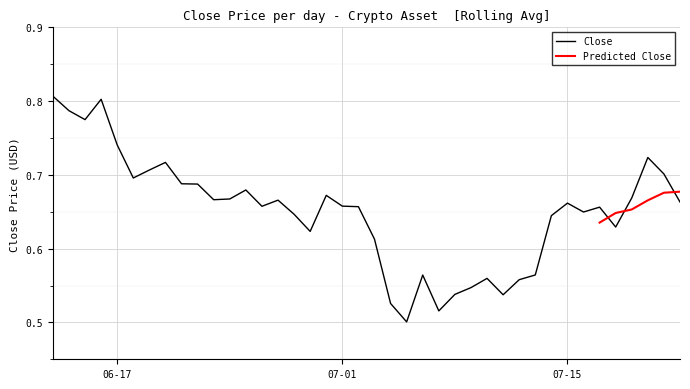

What is the minimum value shown in the chart?

0.5